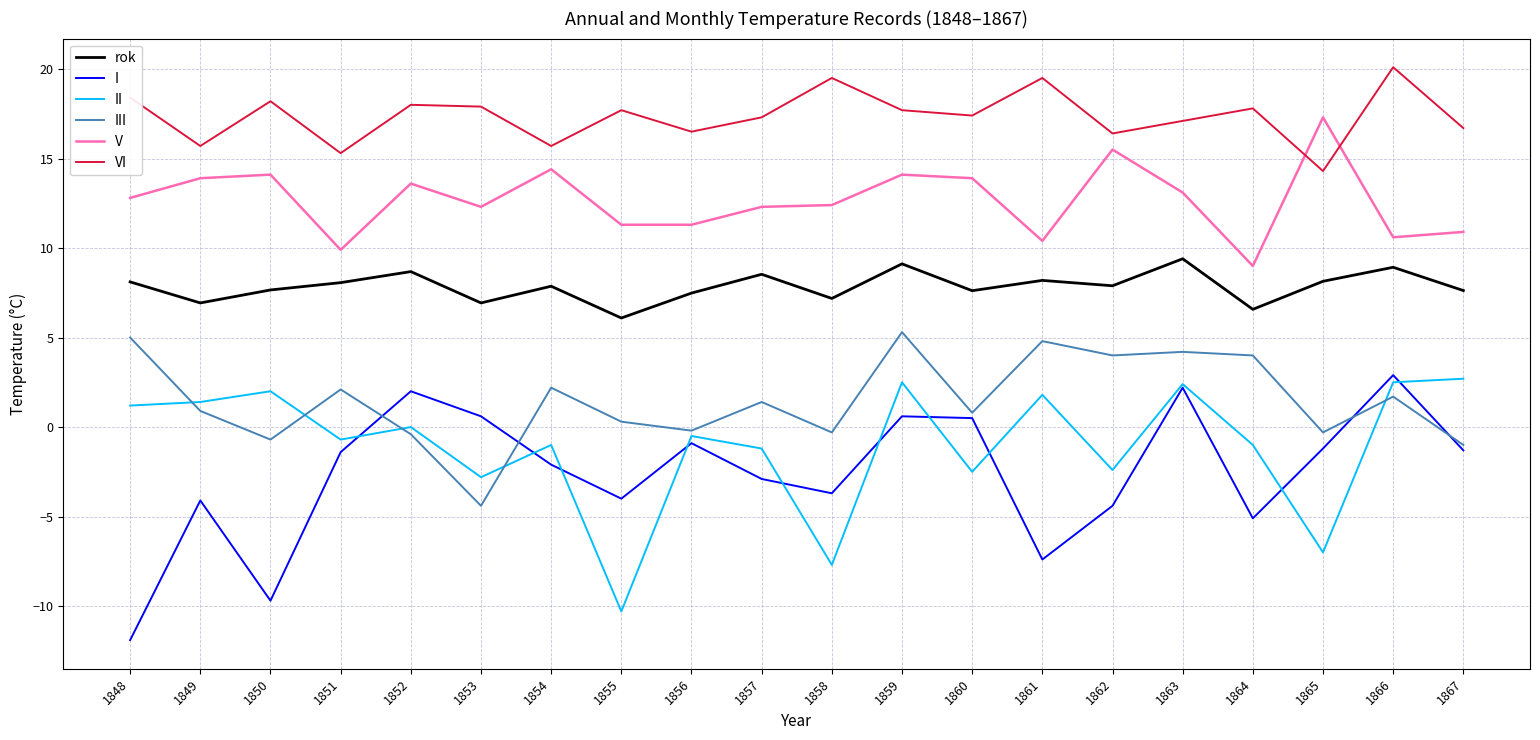

The rok series shows 7.9 at 1862. True or false?

True